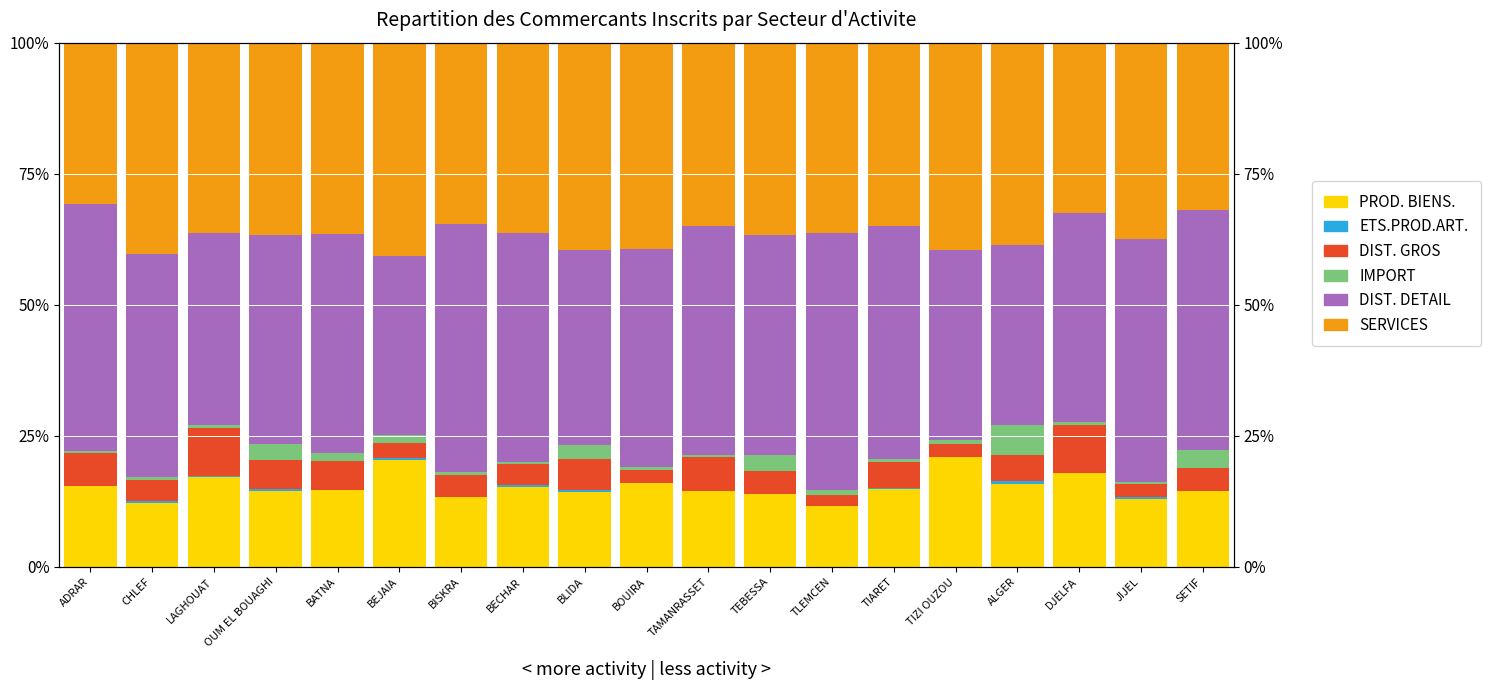

What is the lowest value of the IMPORT series?

0.3